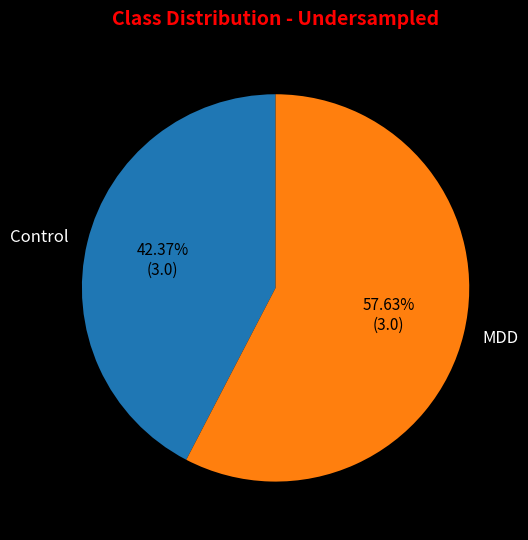

Do MDD and Control together represent more than half of the pie?

Yes